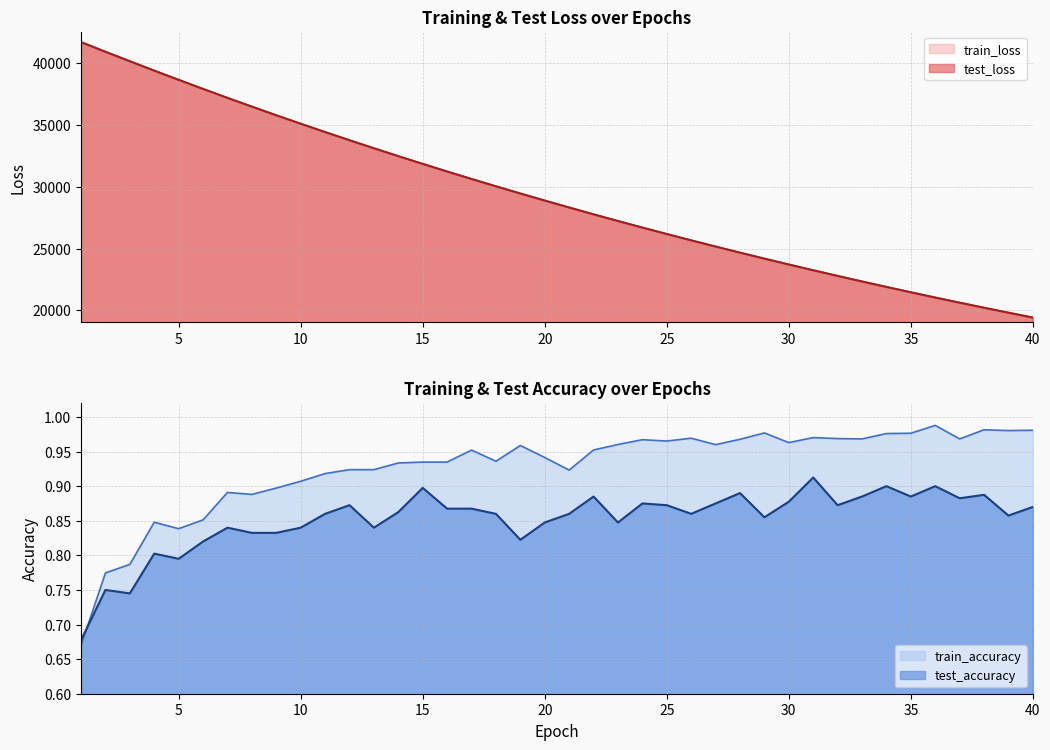

True or false: train_loss has more than 2 interior local peaks.

False